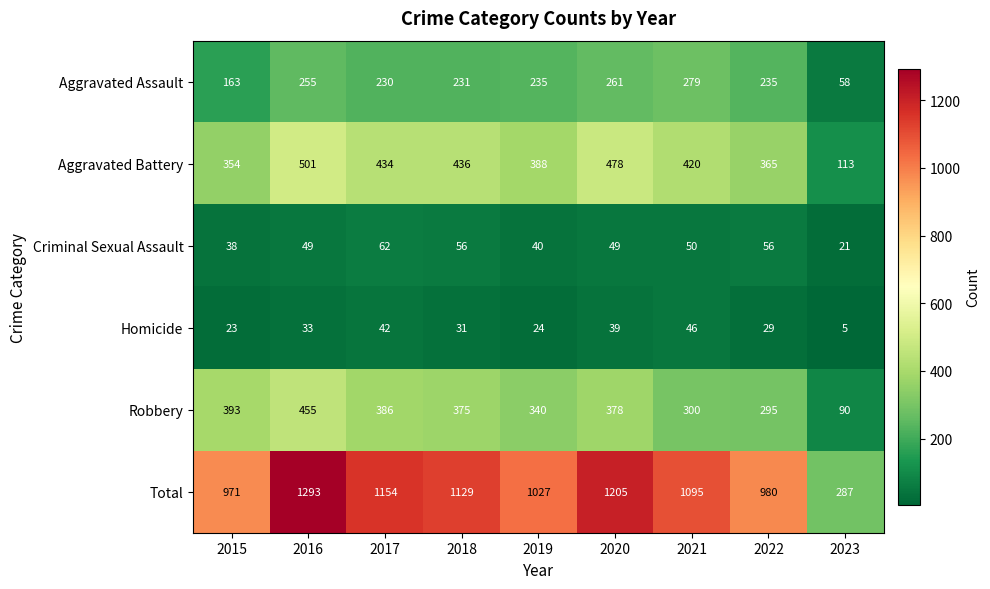

At which label does Total first exceed 1095?

2016